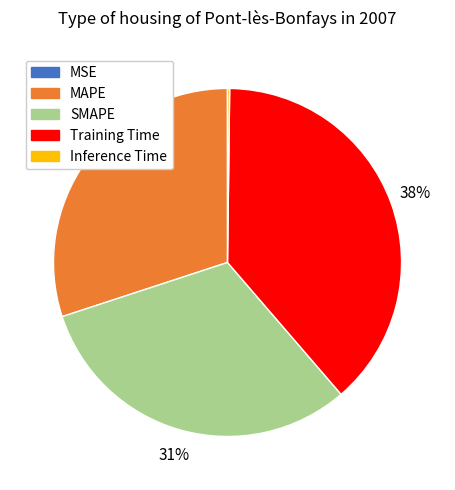

To the nearest percent, what percentage of the pie is Training Time?

38%